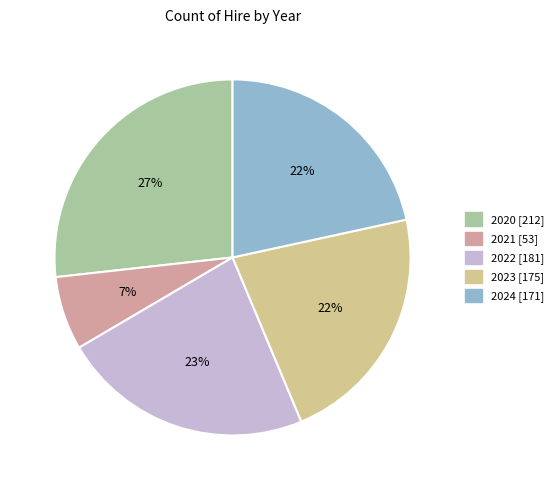

To the nearest percent, what percentage of the pie is 2022?

23%